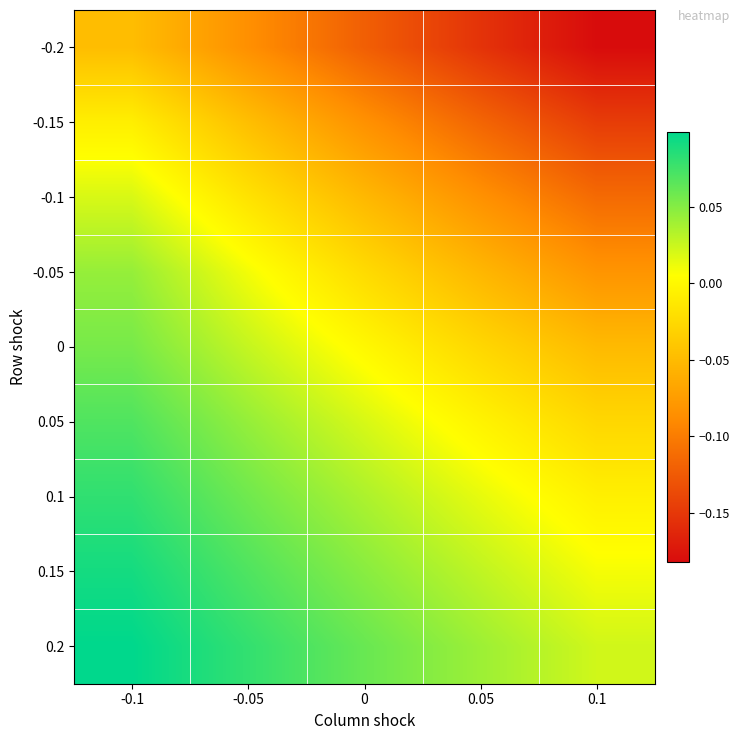

Count the number of categories in the chart.

5